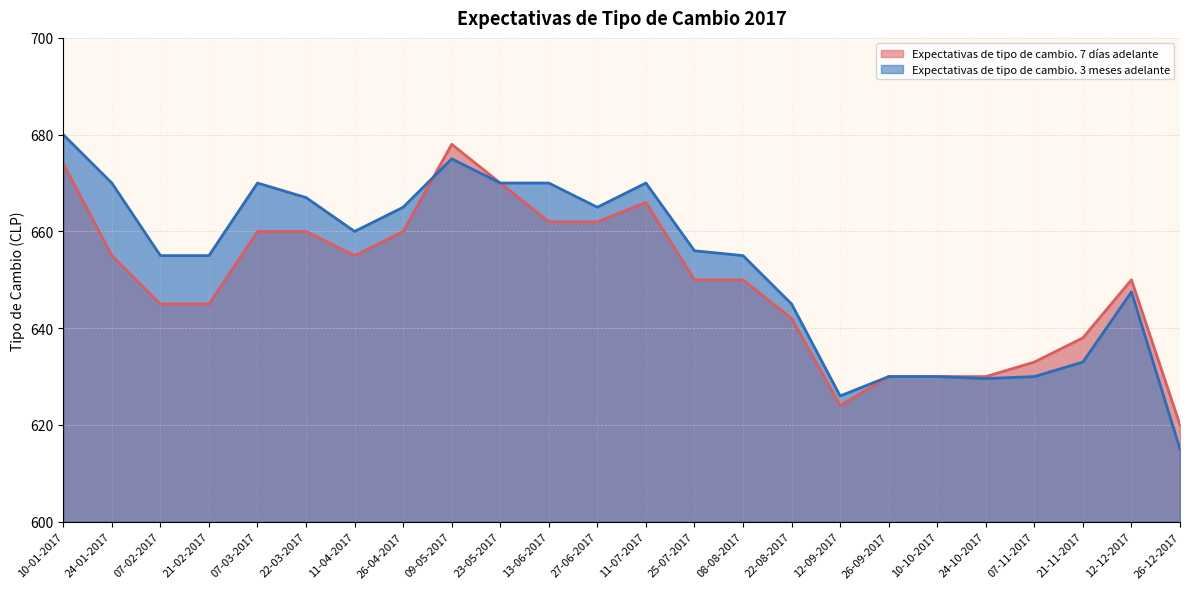

At how many categories does at least one series exceed 659?

11